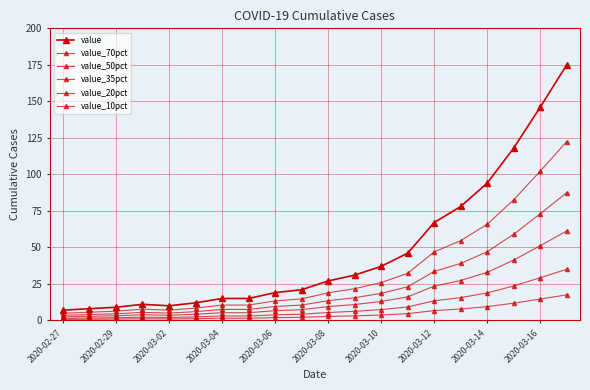

Does the chart have visible grid lines?

Yes